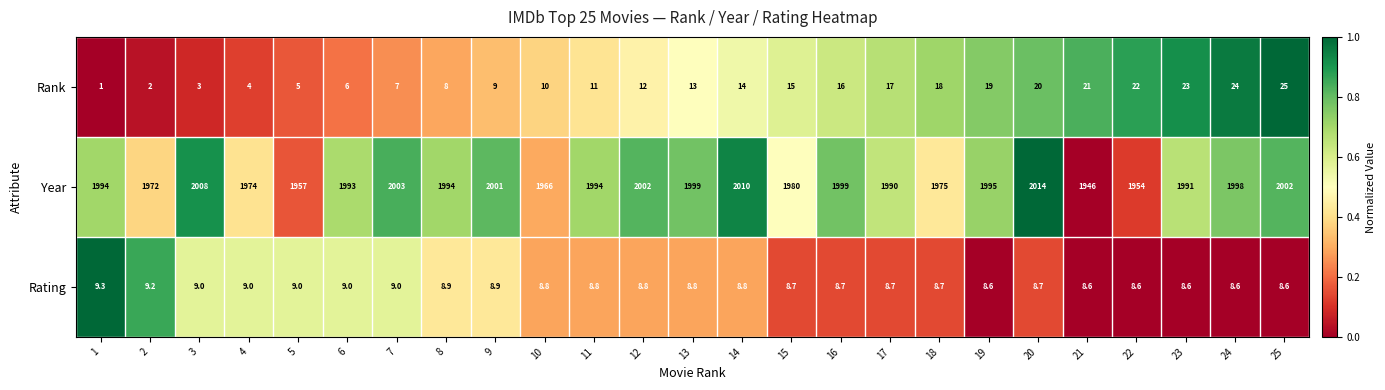

Which series has the largest total across all categories?

Year